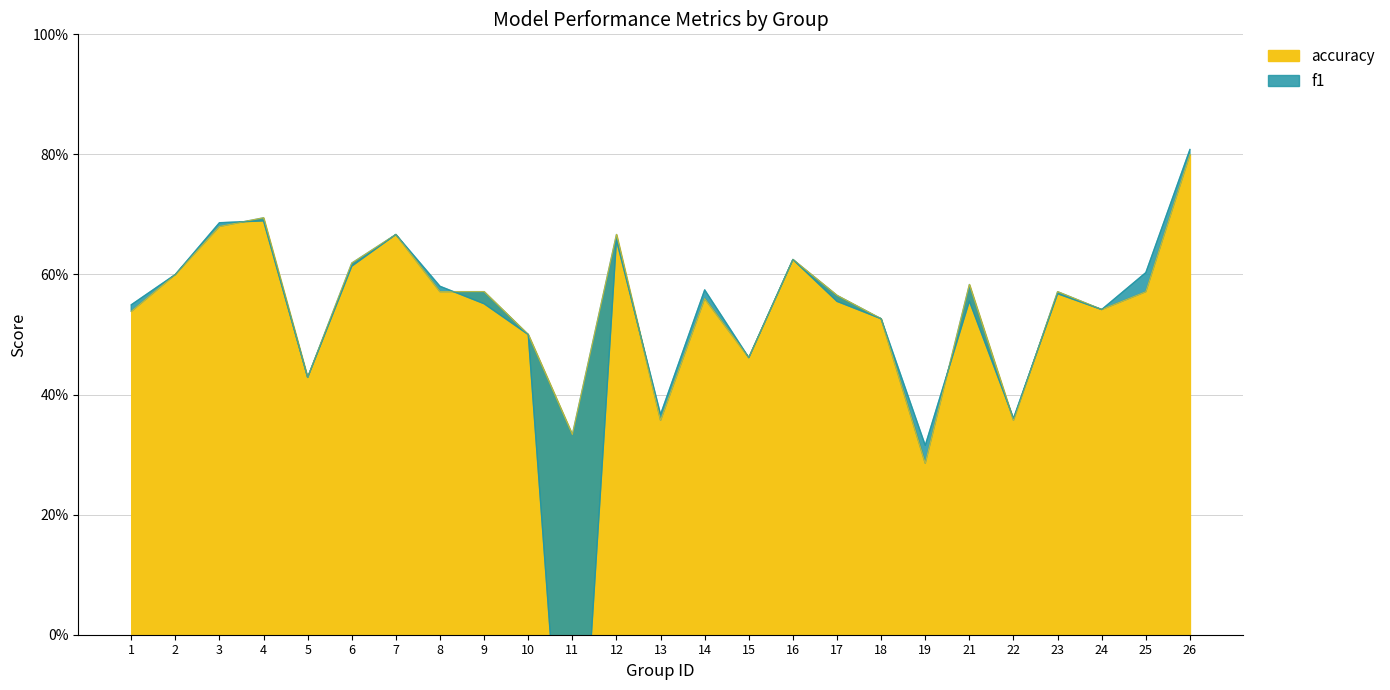

How many lines are shown in the chart?

2